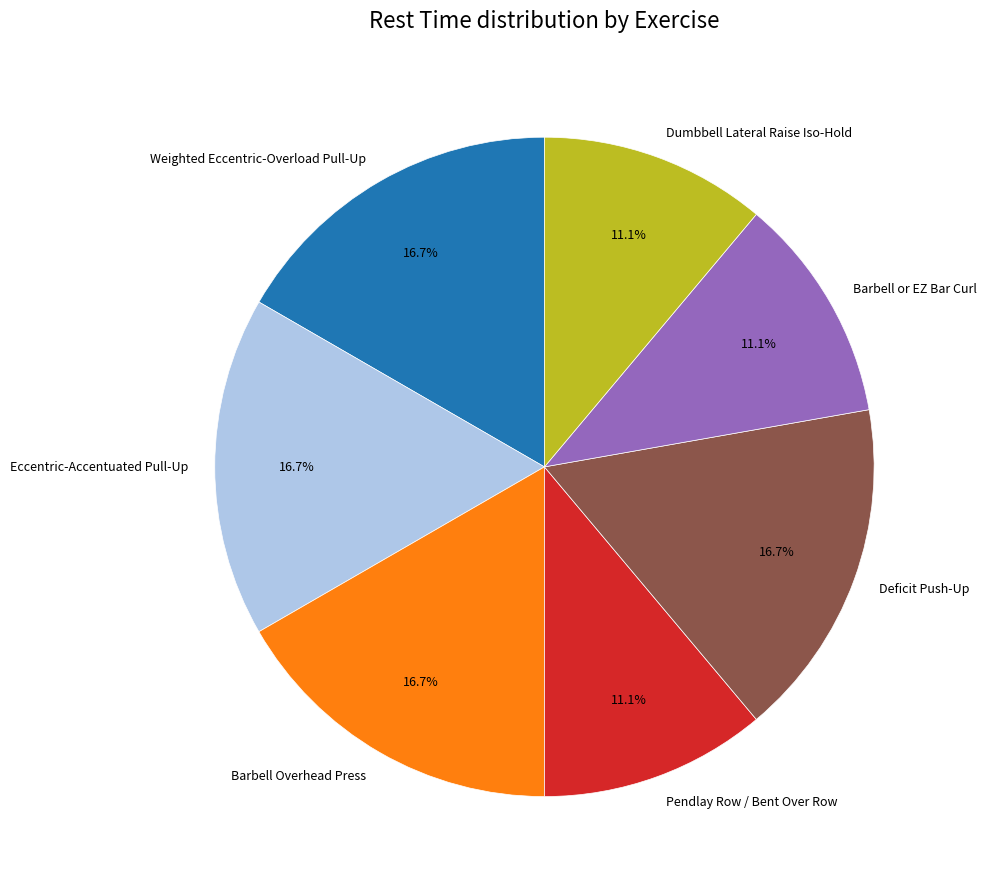

Count the number of slices in the pie.

7